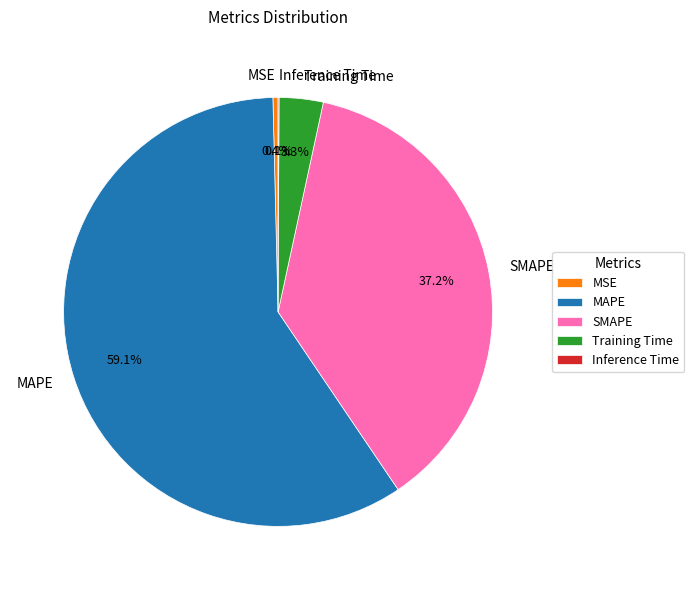

Combined, do SMAPE and MSE account for over 50%?

No